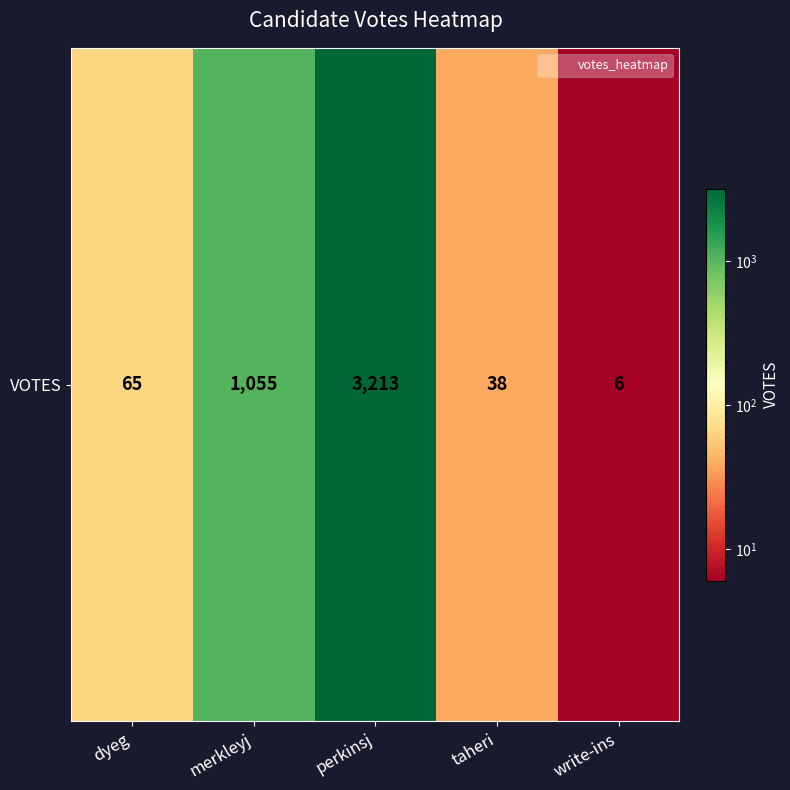

What is the change in value from dyeg to taheri?

-27